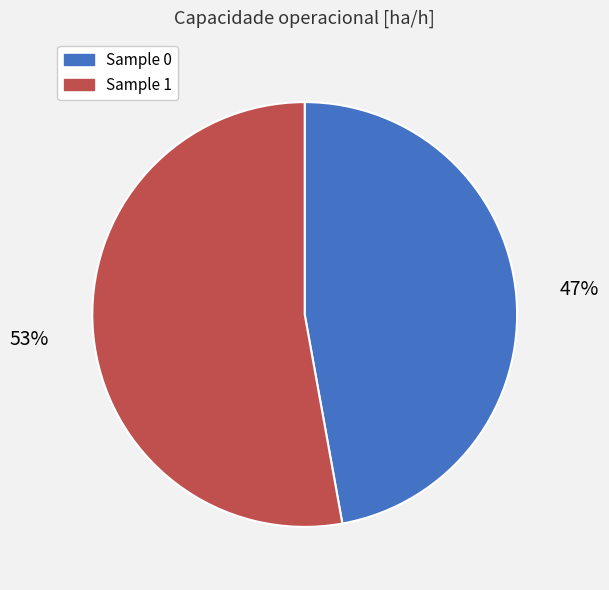

To the nearest percent, what is the difference between the largest and smallest slice percentages?

6%